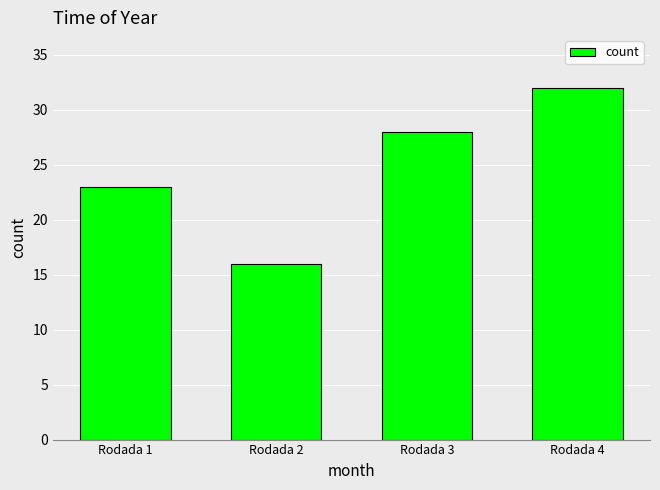

How many series are shown in this chart?

1